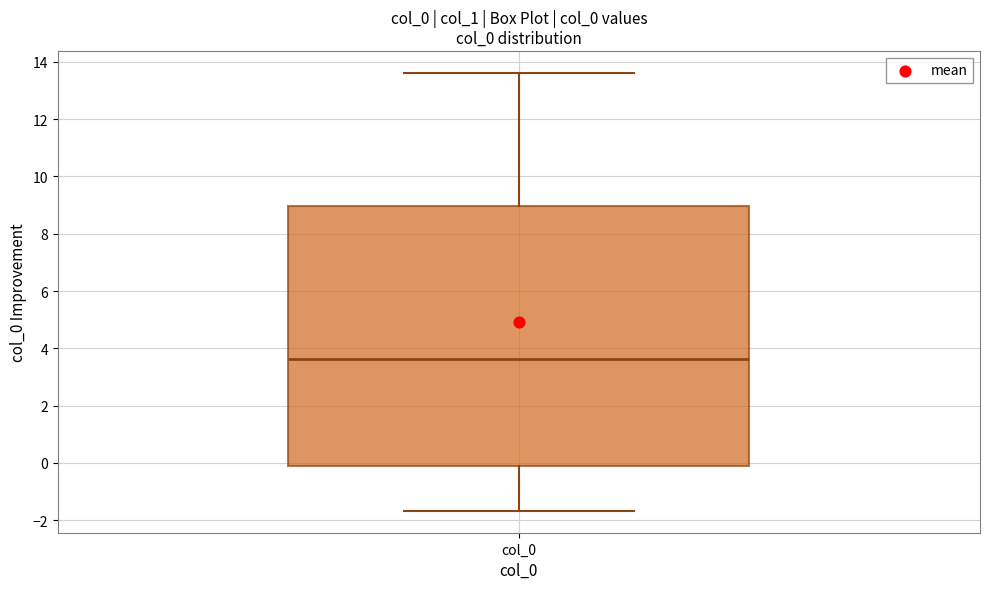

Read this box plot against the y-axis: the position of the median line, the range covered by the box, and the ends of both whiskers. The values are not printed on the chart, so give them approximately, as read against the axis.

median 3.6, box 0.0 to 9.0, whiskers -1.6 to 13.6